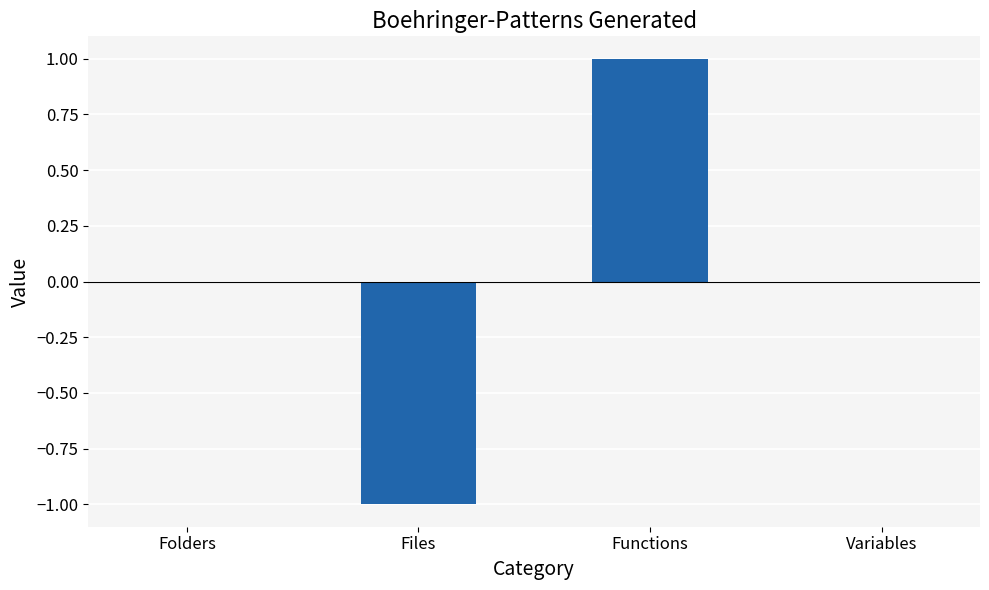

How many data points does each series have?

4